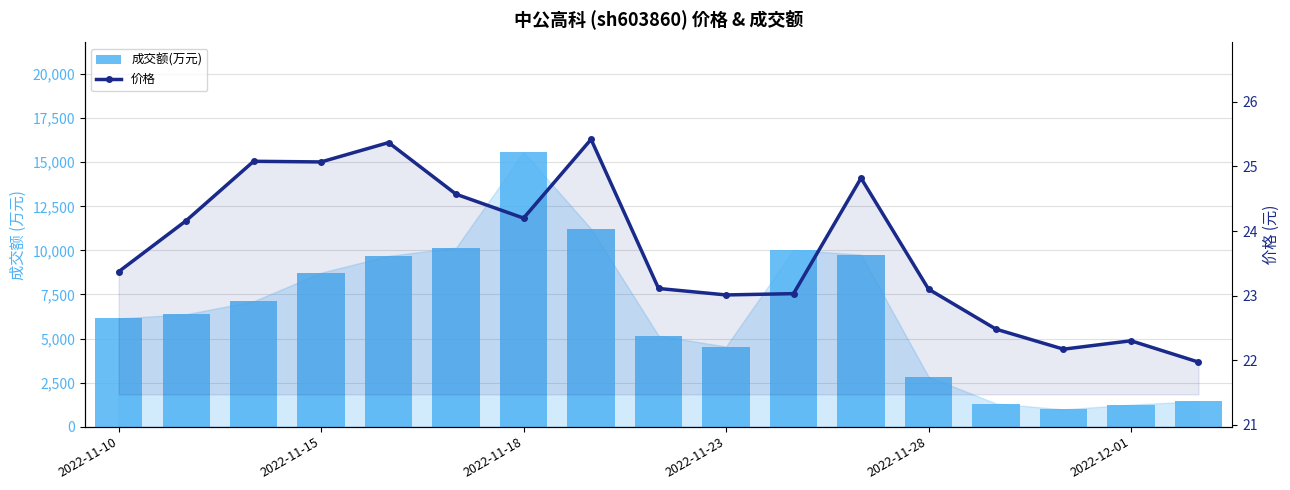

Reading left to right, what are all the values shown in this chart?

成交额(万元): 6137.0	6378.0	7111.0	8732.0	9689.0	10155.0	15567.0	11224.0	5158.0	4544.0	10025.0	9756.0	2828.0	1312.0	980.0	1249.0	1440.0
价格: 23.4	24.2	25.1	25.1	25.4	24.6	24.2	25.4	23.1	23.0	23.0	24.8	23.1	22.5	22.2	22.3	22.0